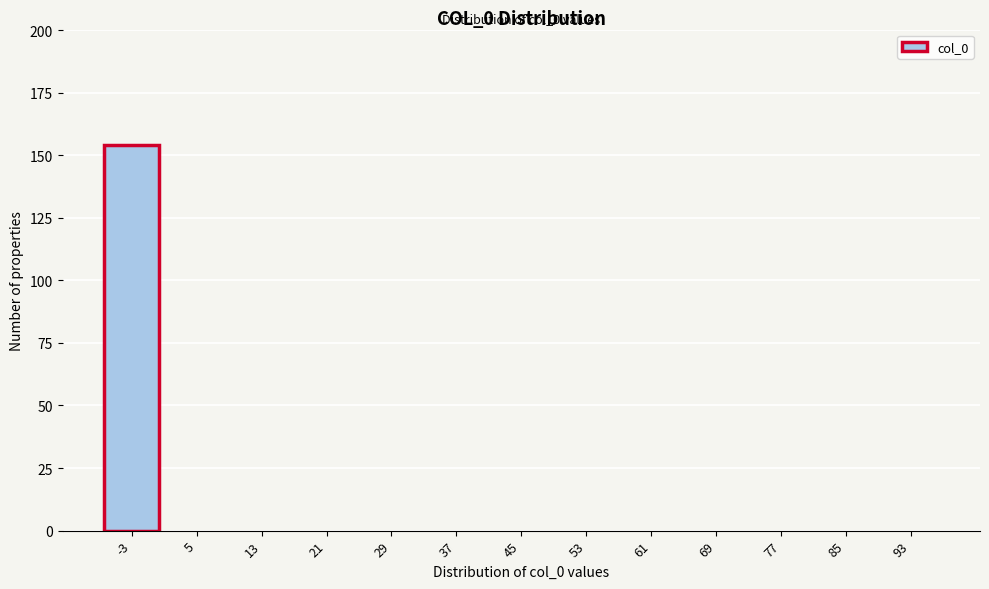

Reading left to right, transcribe all the data shown in this chart.

-3=154	5=0	13=0	21=0	29=0	37=0	45=0	53=0	61=0	69=0	77=0	85=0	93=0